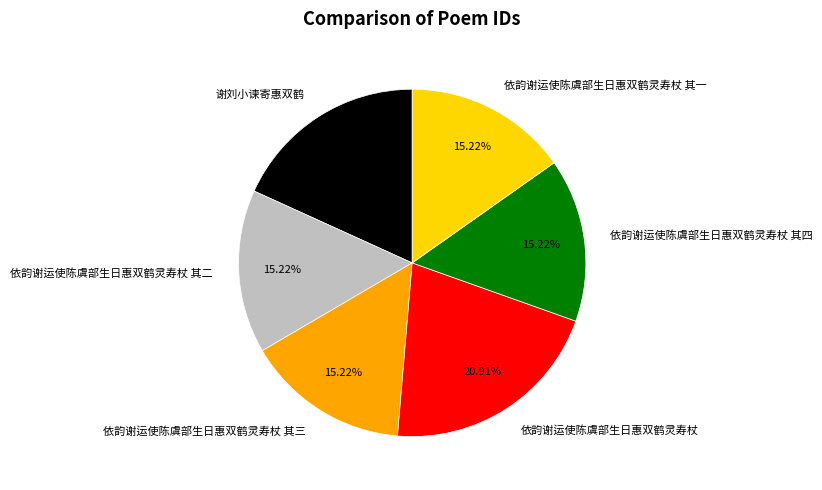

Is there any slice that represents more than half of the pie?

No